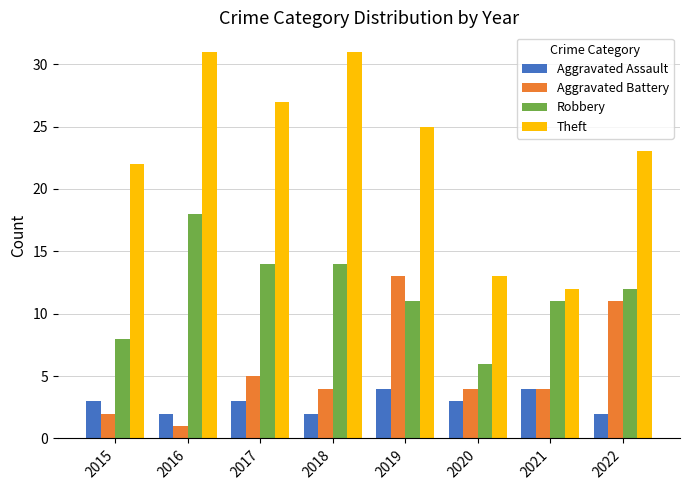

What is the sum of all Aggravated Assault values?

23